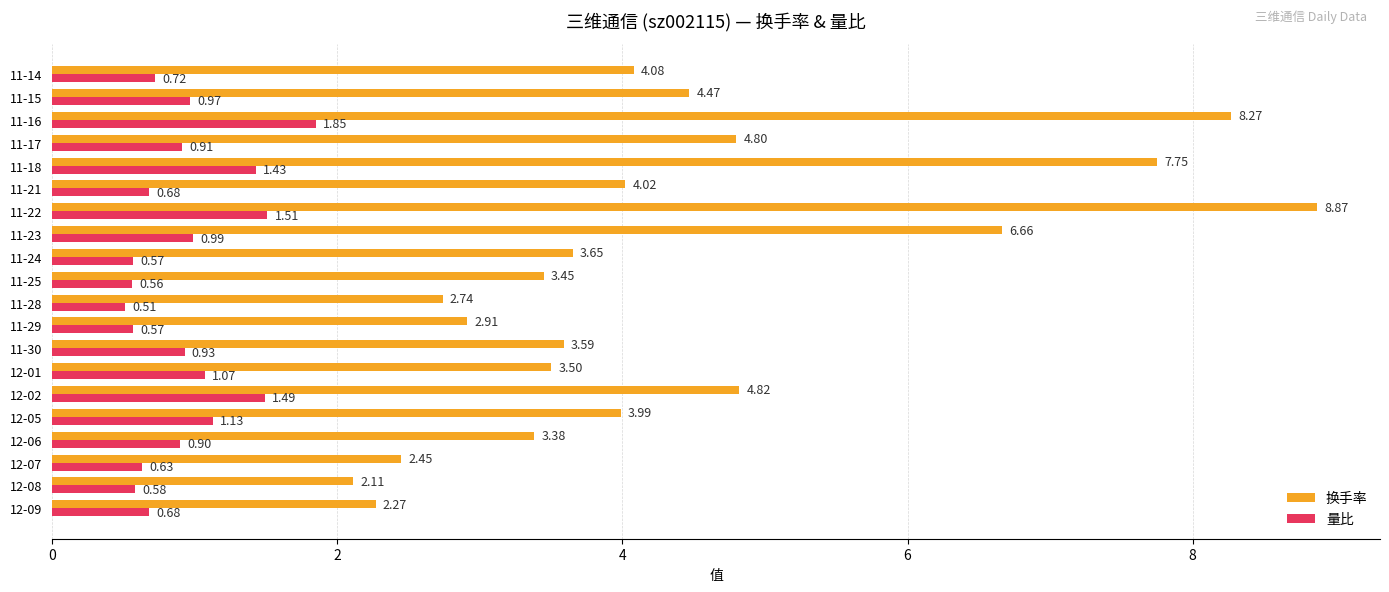

At which label is 量比 closest to 1?

11-23